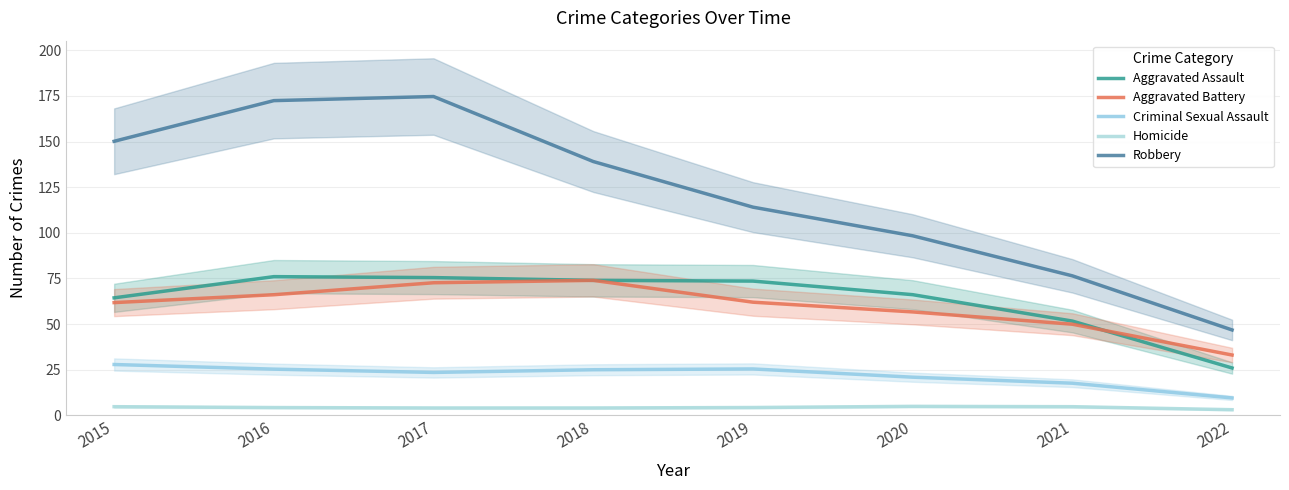

What is the approximate value of Aggravated Battery at 2020?

56.7